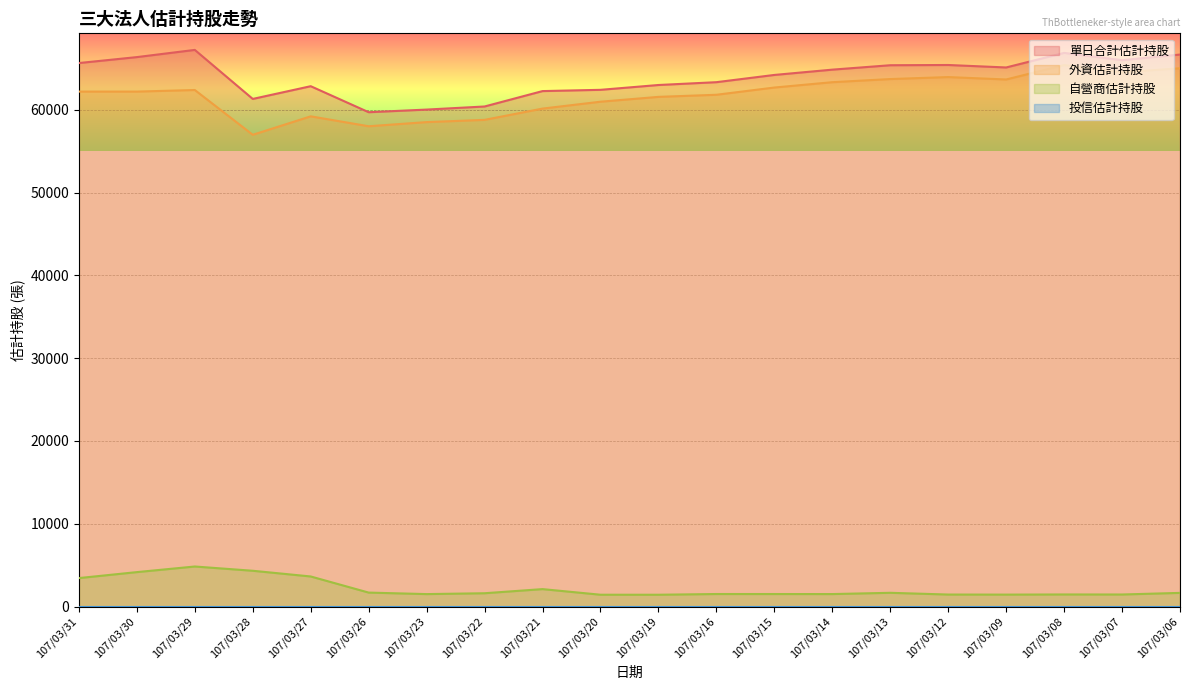

What is the greatest value displayed?

67224